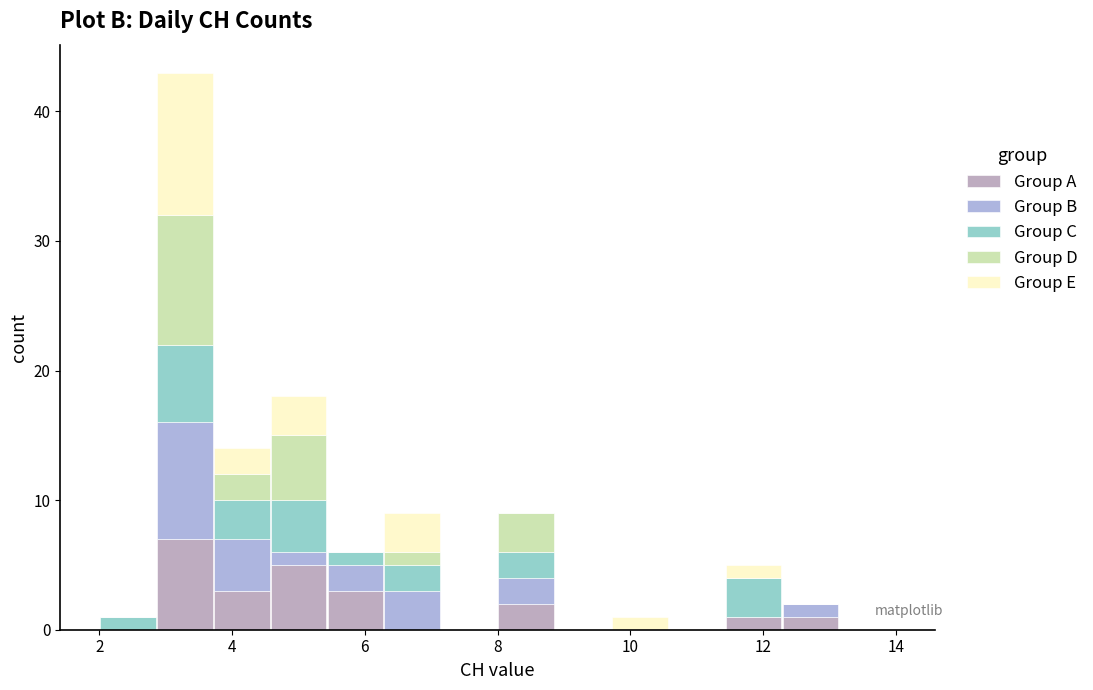

What is the total height of the stacked bar covering 2.0 to 2.8 on the x-axis? Neither the bar edges nor the heights are printed on the chart, so give them approximately, as read against the axes.

1